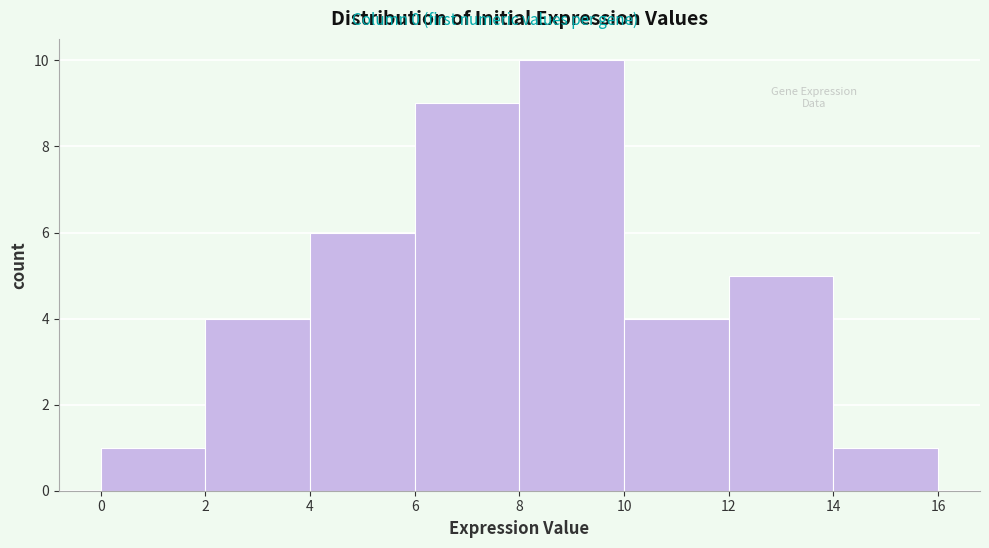

Reading left to right, transcribe this chart: for each bar, give the range it covers on the x-axis and its height. The values are not printed on the chart, so give them approximately, as read against the axis.

0 to 2: 1
2 to 4: 4
4 to 6: 6
6 to 8: 9
8 to 10: 10
10 to 12: 4
12 to 14: 5
14 to 16: 1